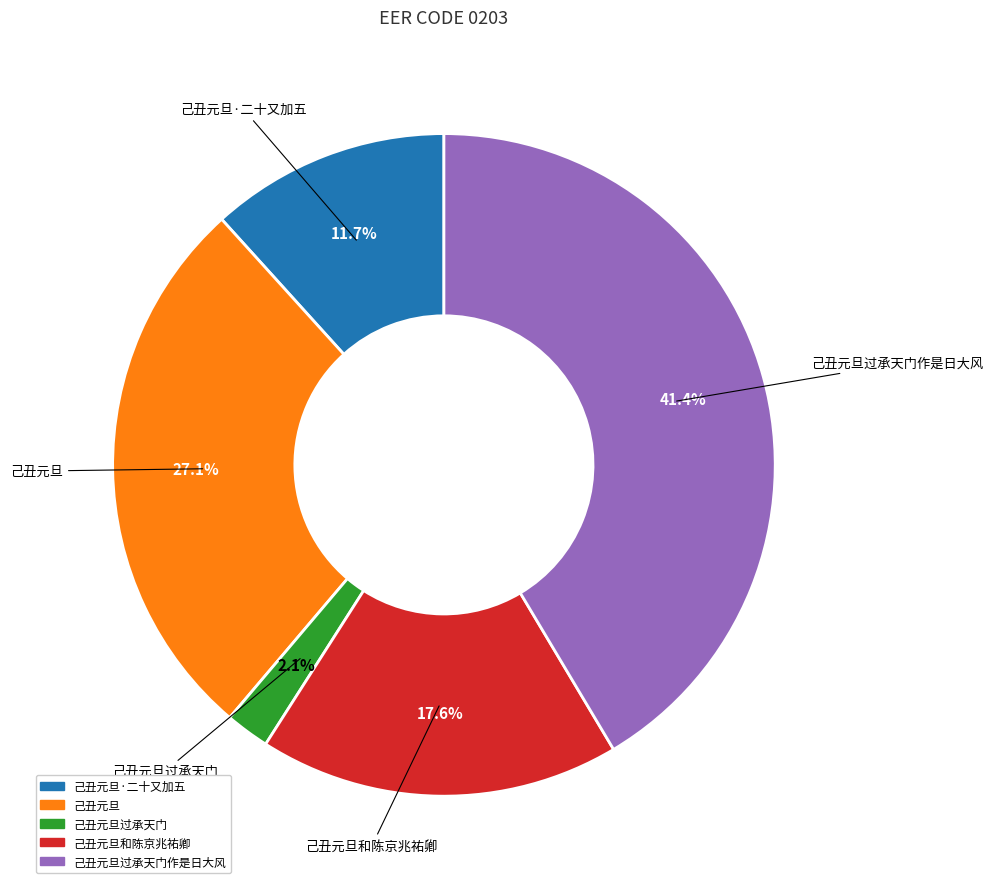

Is there a majority slice in this chart?

No